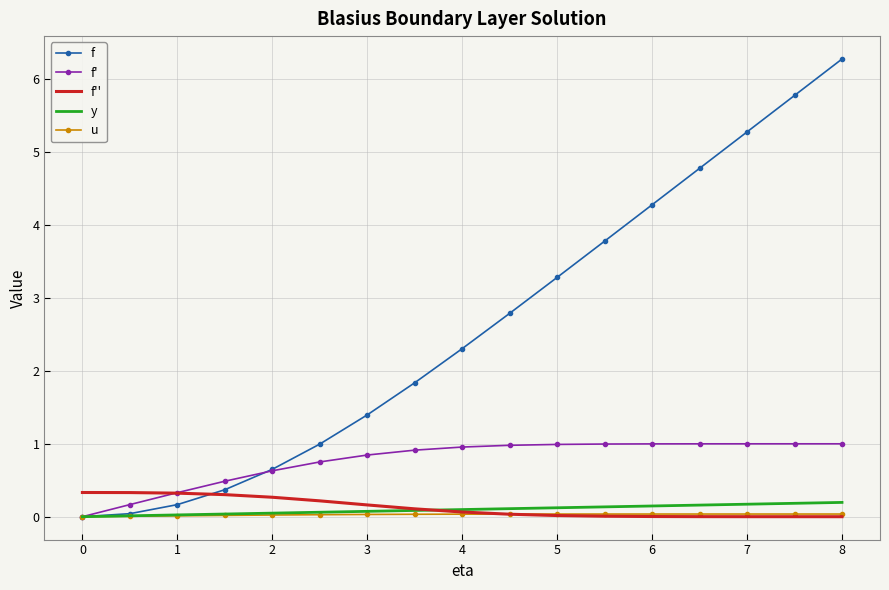

What is the maximum value shown in the chart?

6.3